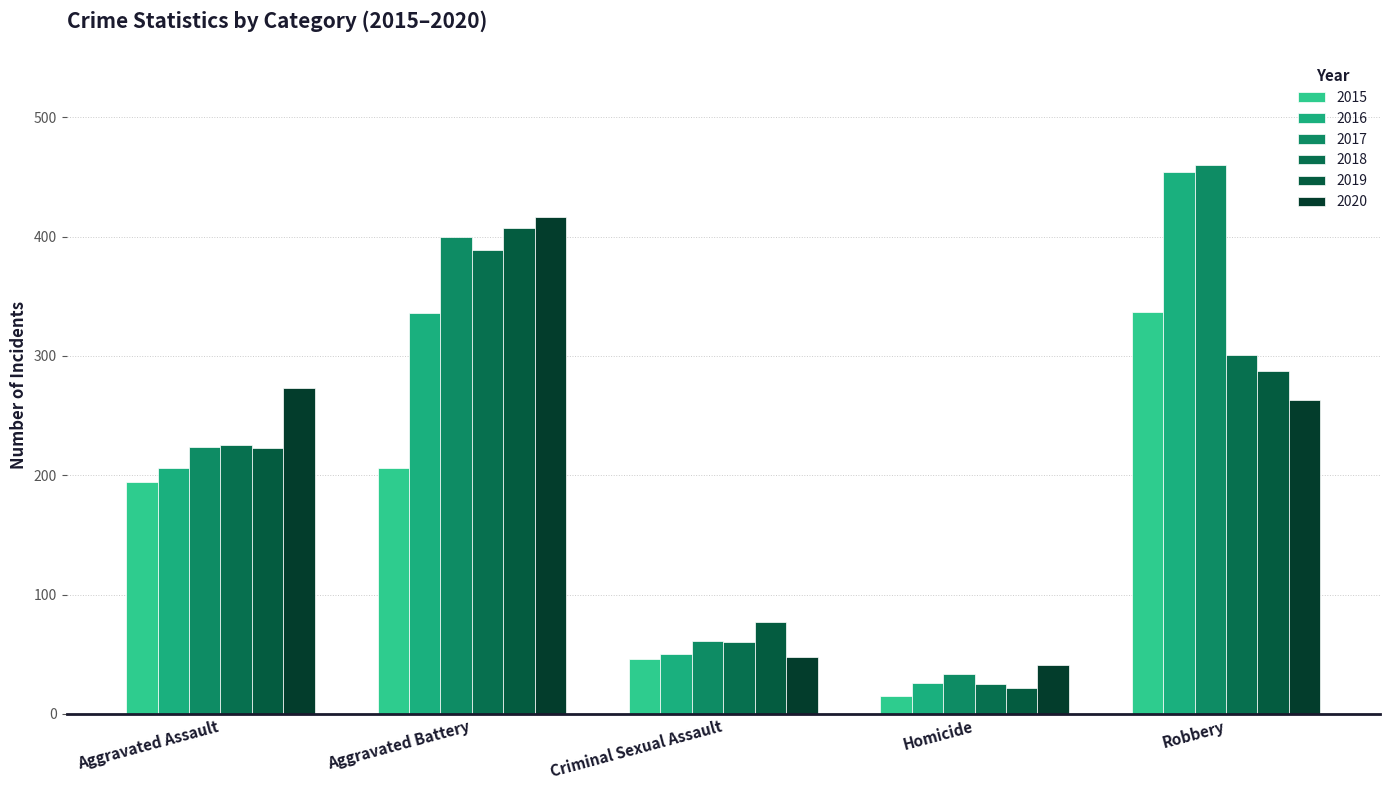

What is the label of the 1st bar from the left?

Aggravated Assault